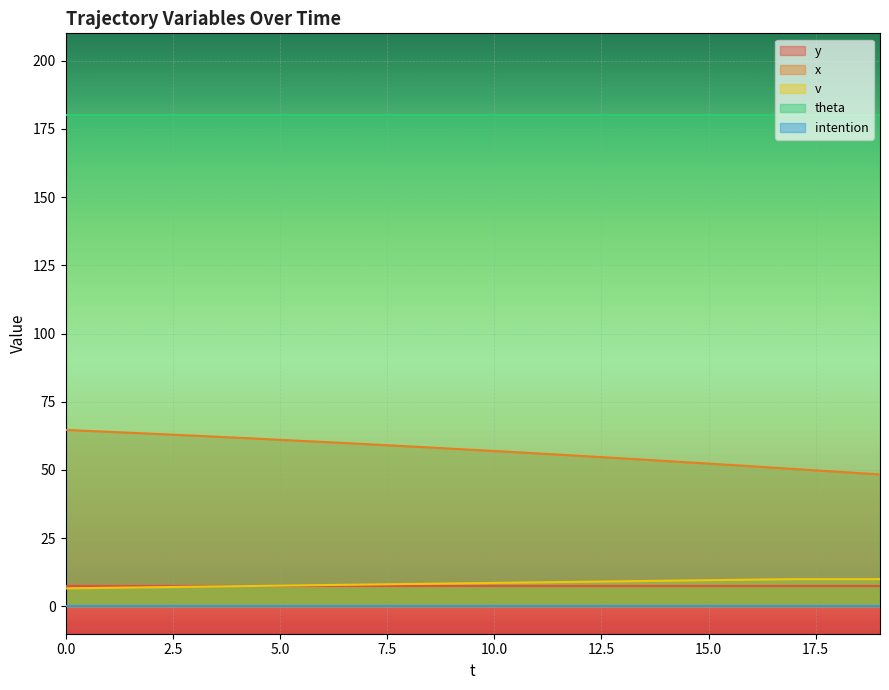

Reading left to right, extract all data points from this chart.

y: 0=7.5	1=7.5	2=7.5	3=7.5	4=7.5	5=7.5	6=7.5	7=7.5	8=7.5	9=7.5	10=7.5	11=7.5	12=7.5	13=7.5	14=7.5	15=7.5	16=7.5	17=7.5	18=7.5	19=7.5
x: 0=64.7	1=64.0	2=63.3	3=62.6	4=61.8	5=61.1	6=60.3	7=59.5	8=58.7	9=57.8	10=57.0	11=56.1	12=55.2	13=54.2	14=53.3	15=52.3	16=51.4	17=50.4	18=49.4	19=48.4
v: 0=6.6	1=6.8	2=7.0	3=7.2	4=7.4	5=7.6	6=7.8	7=8.0	8=8.2	9=8.4	10=8.6	11=8.8	12=9.0	13=9.2	14=9.4	15=9.6	16=9.8	17=10.0	18=10.0	19=10.0
theta: 0=180.0	1=180.0	2=180.0	3=180.0	4=180.0	5=180.0	6=180.0	7=180.0	8=180.0	9=180.0	10=180.0	11=180.0	12=180.0	13=180.0	14=180.0	15=180.0	16=180.0	17=180.0	18=180.0	19=180.0
intention: 0=0.0	1=0.0	2=0.0	3=0.0	4=0.0	5=0.0	6=0.0	7=0.0	8=0.0	9=0.0	10=0.0	11=0.0	12=0.0	13=0.0	14=0.0	15=0.0	16=0.0	17=0.0	18=0.0	19=0.0